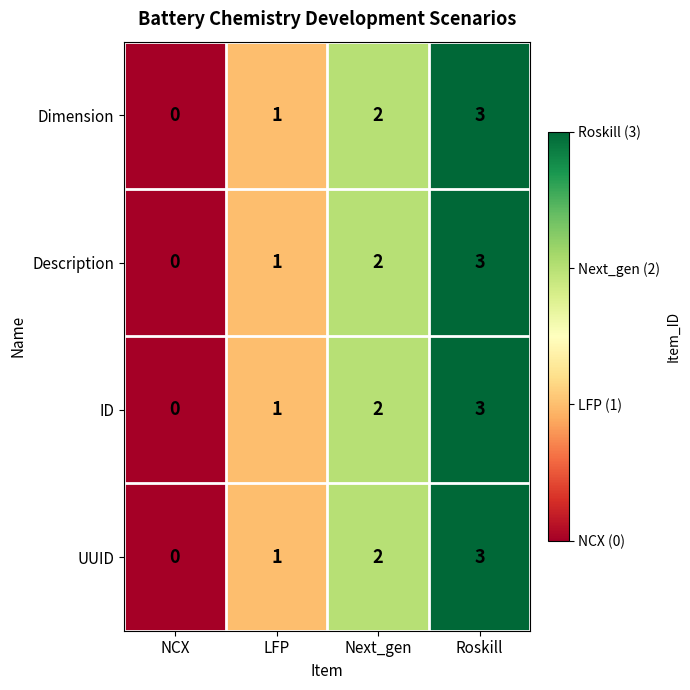

What is the total value across all series at Next_gen?

8